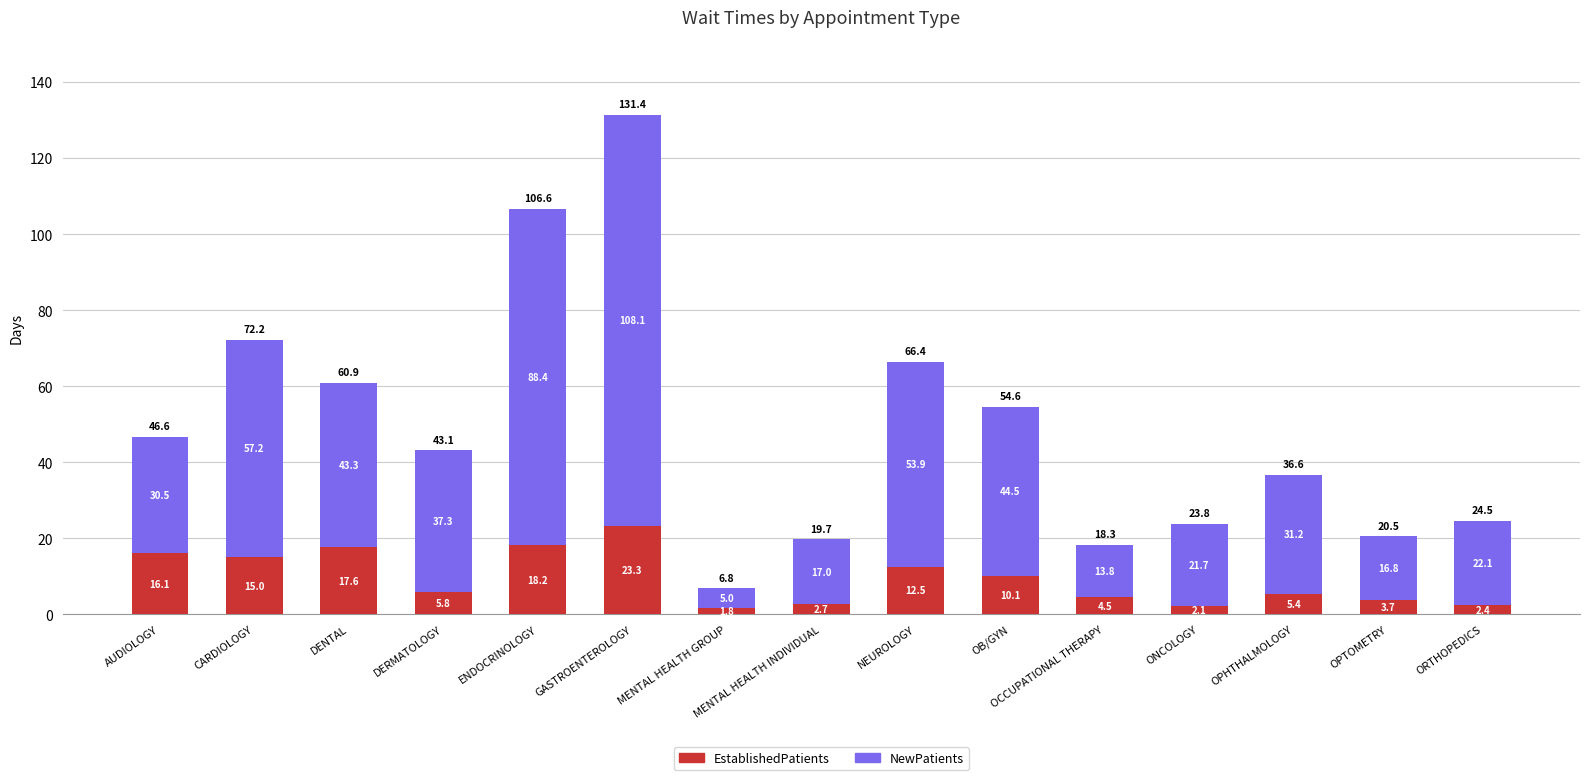

What is the minimum value for EstablishedPatients?

1.8